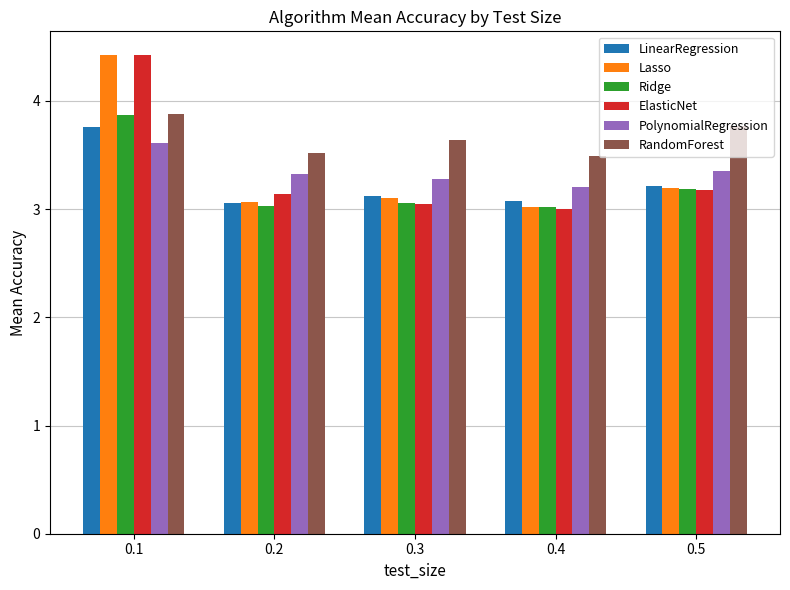

The value of RandomForest at 0.5 is 3.8. True or false?

True